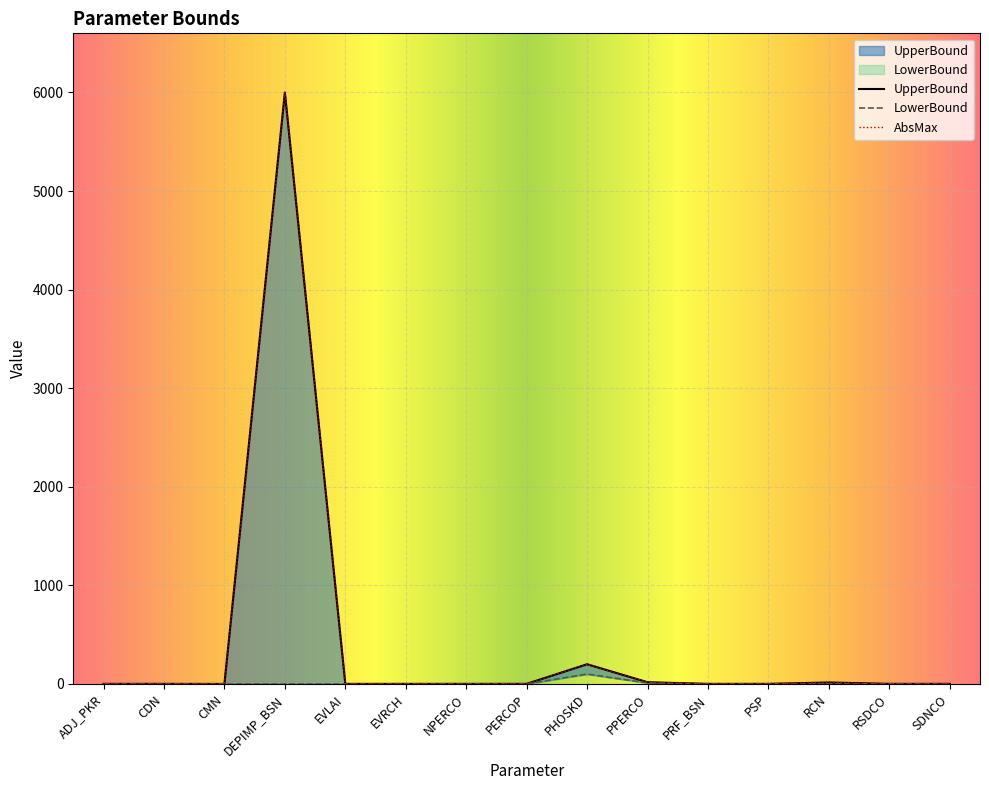

True or false: AbsMax has more than 0 points higher than both neighbors.

True